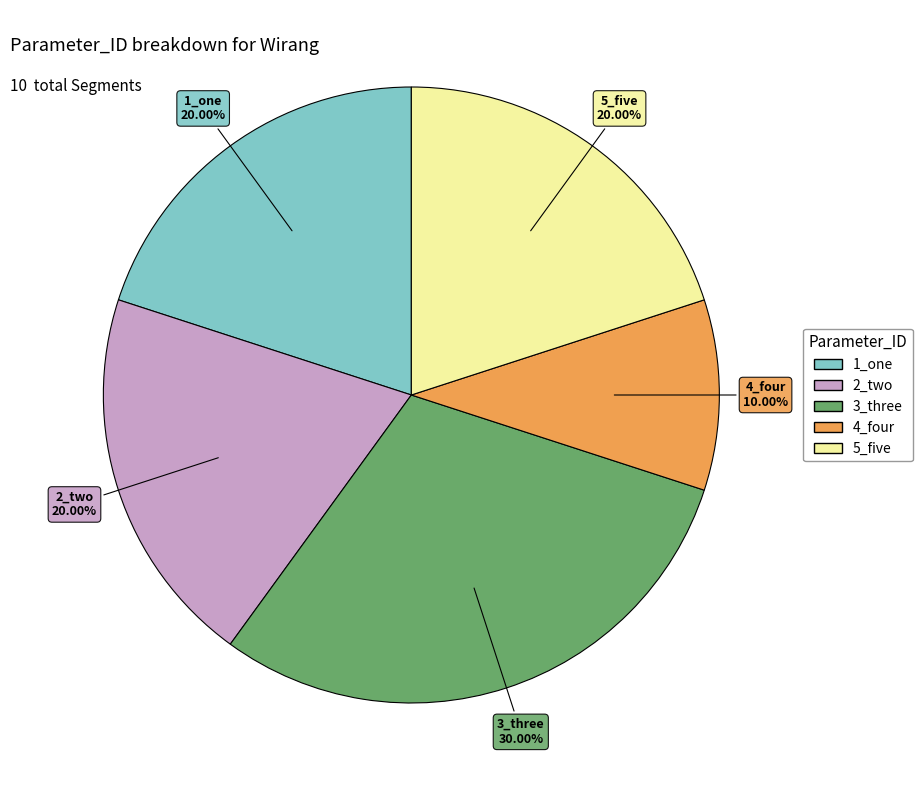

How many segments does this pie chart have?

5